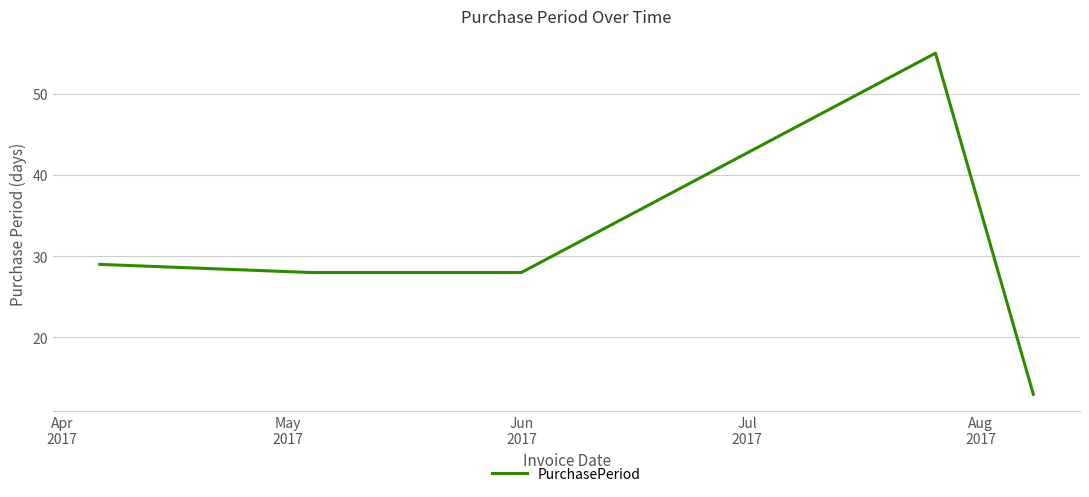

What is the sum of all values?

153